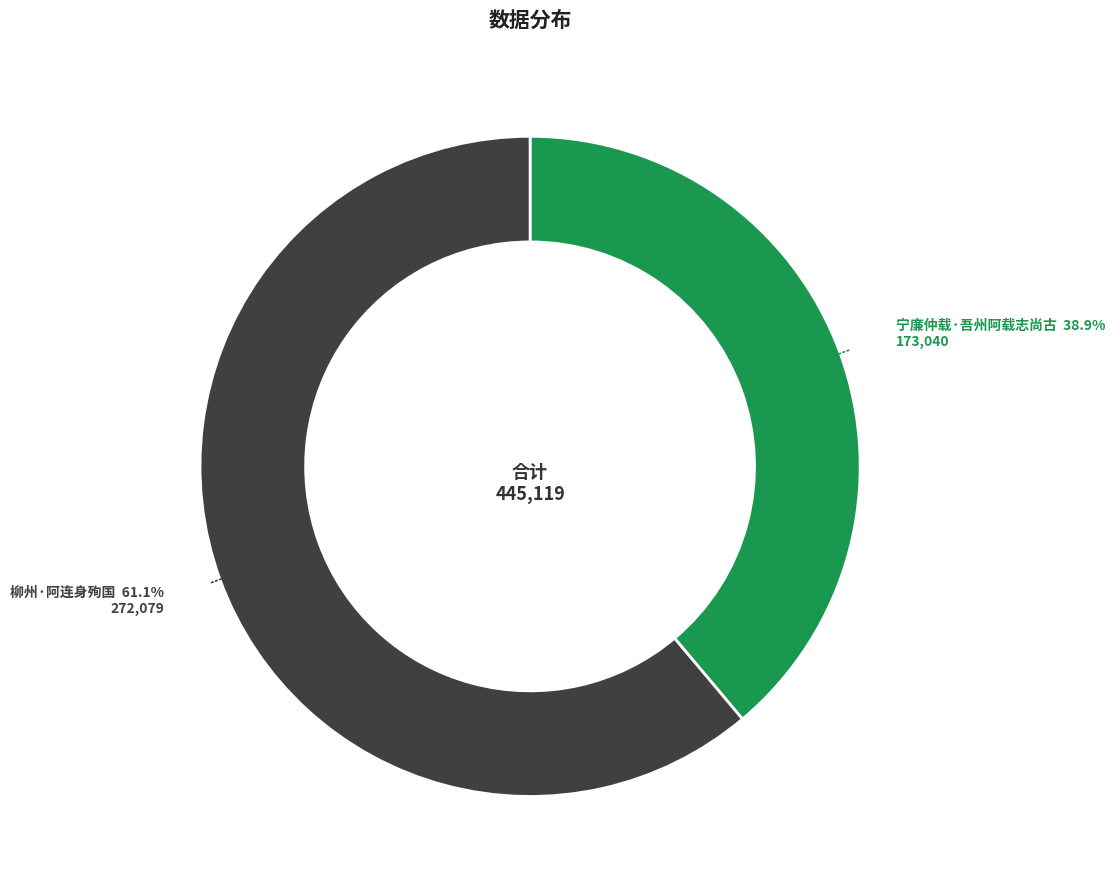

Approximately how many times larger is the value at 柳州·阿连身殉国 compared to 宁廉仲载·吾州阿载志尚古?

1.6